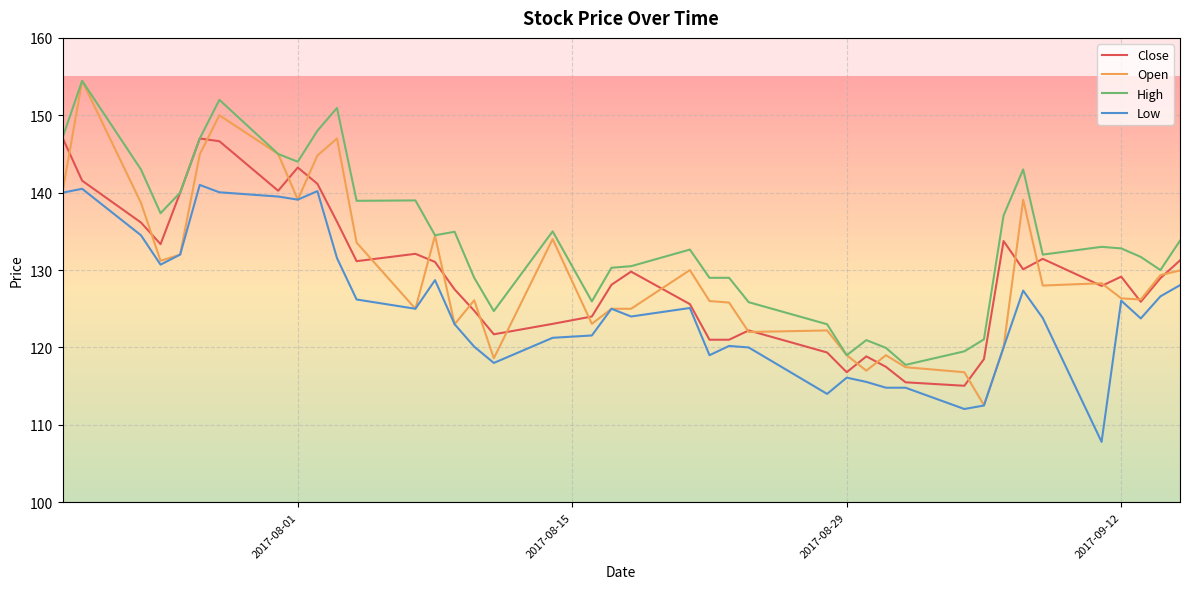

What is the minimum value shown in the chart?

107.8